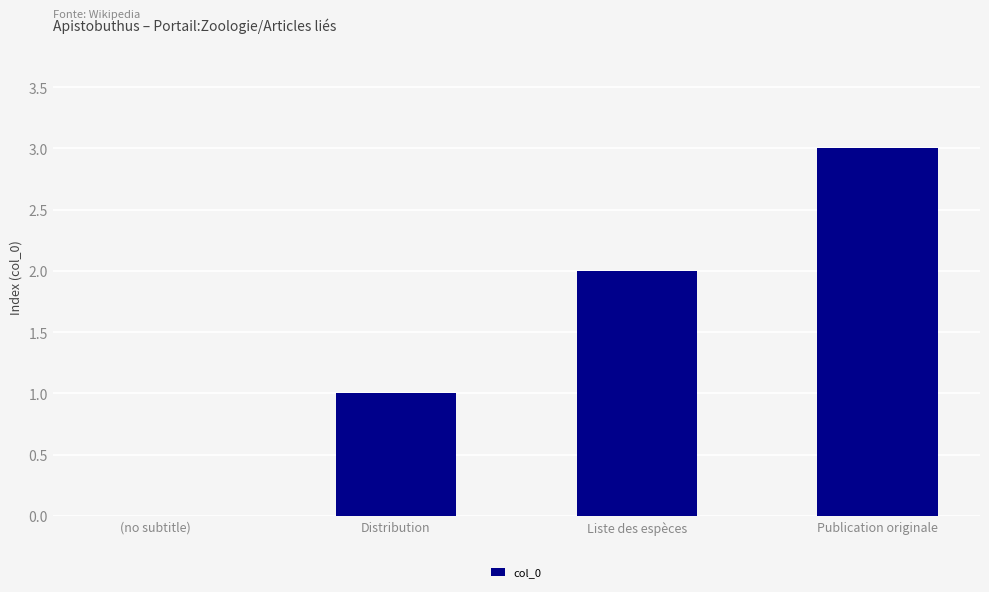

How many values are between 1 and 3?

3